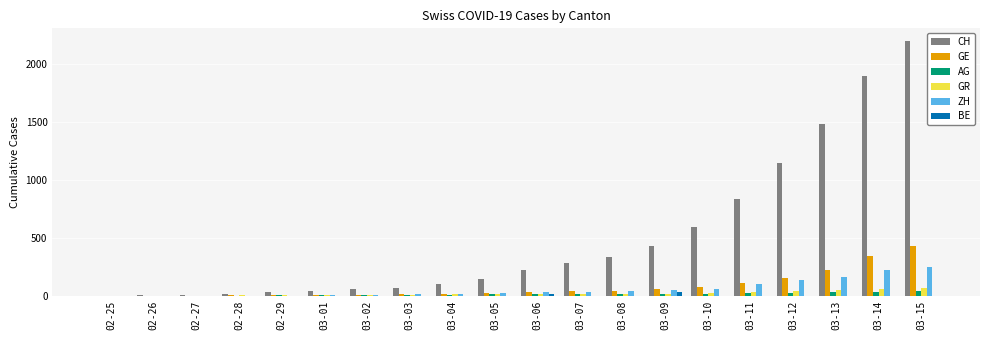

Are the bars horizontal?

No